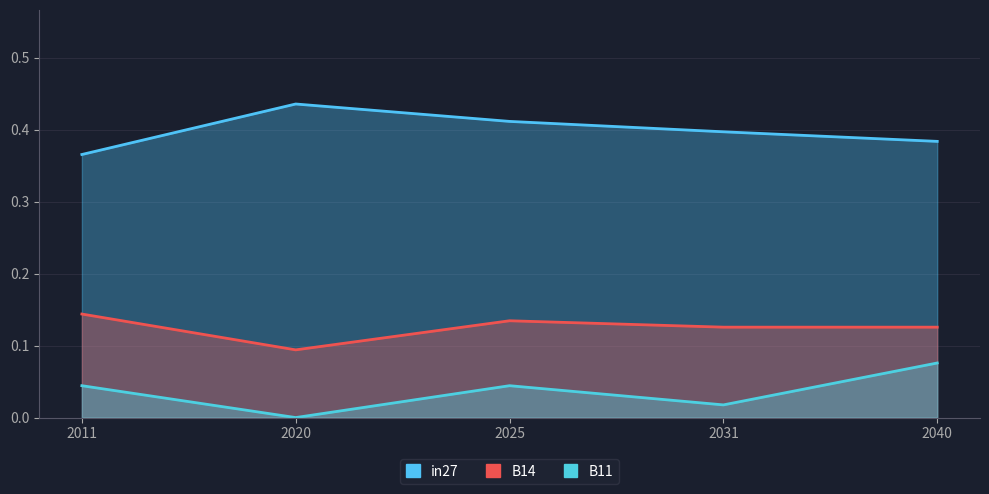

List the series in order of their peak value, highest first.

in27, B14, B11